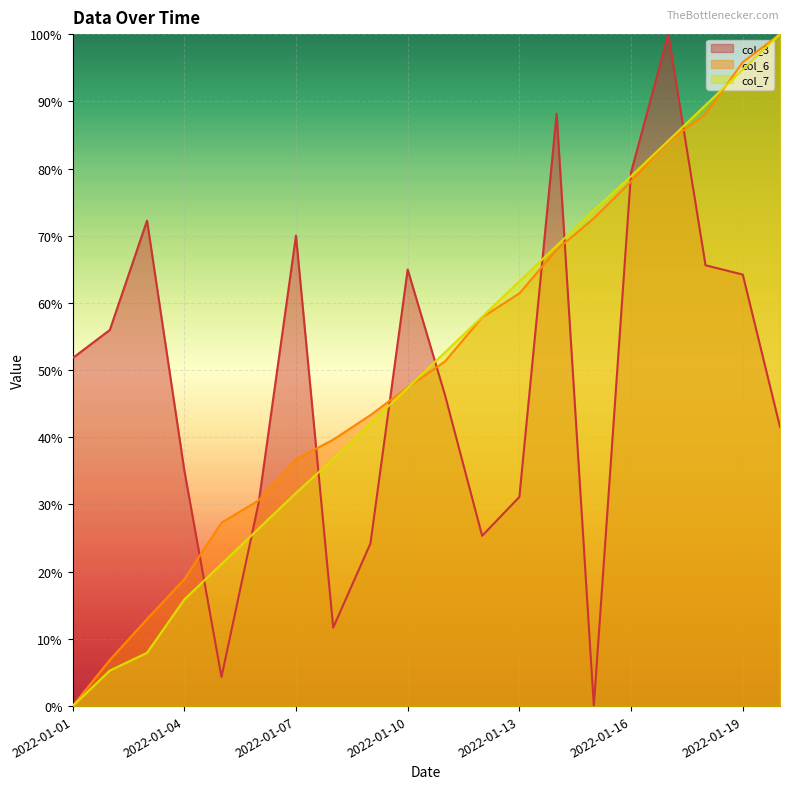

What is the sum of all col_3 values?

9.6